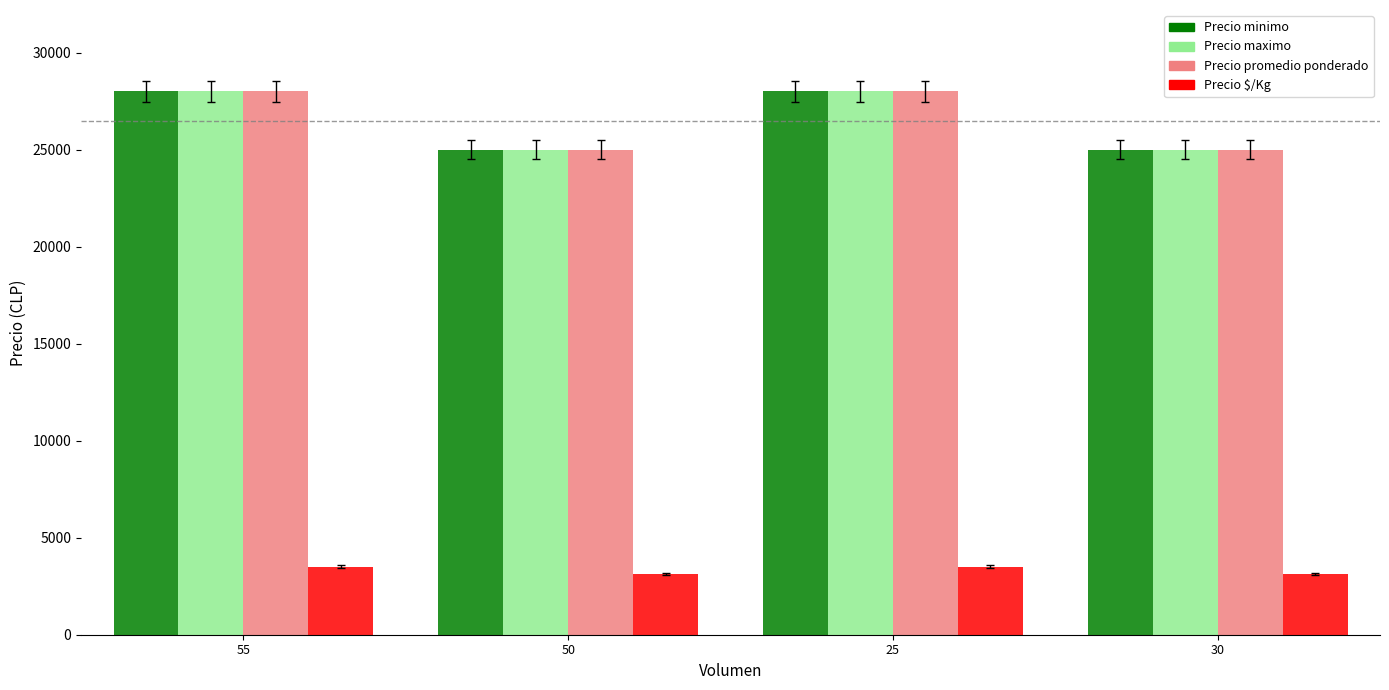

What is the lowest value of the Precio maximo series?

25000